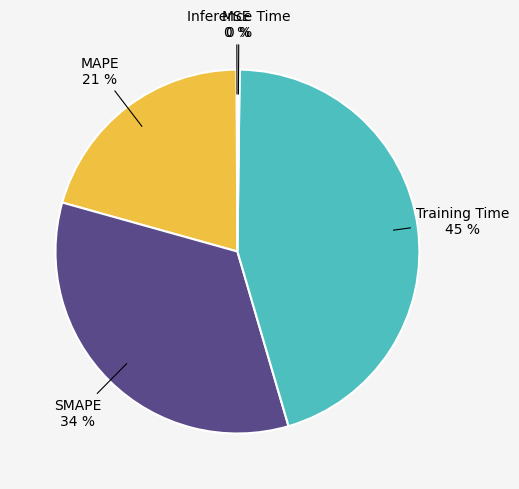

Is there any slice that represents more than half of the pie?

No